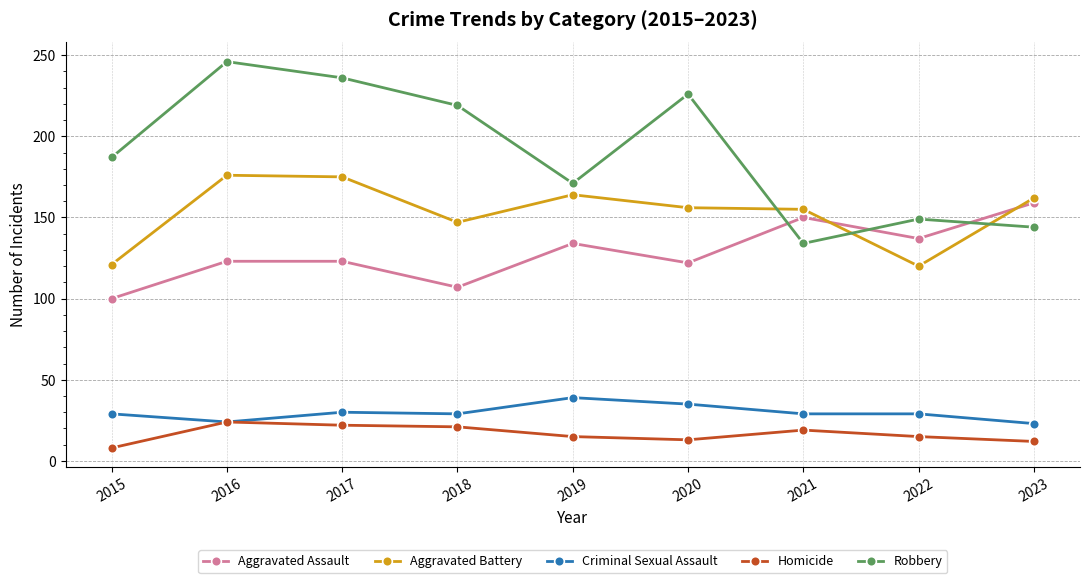

True or false: Robbery and Aggravated Battery intersect in this chart.

True